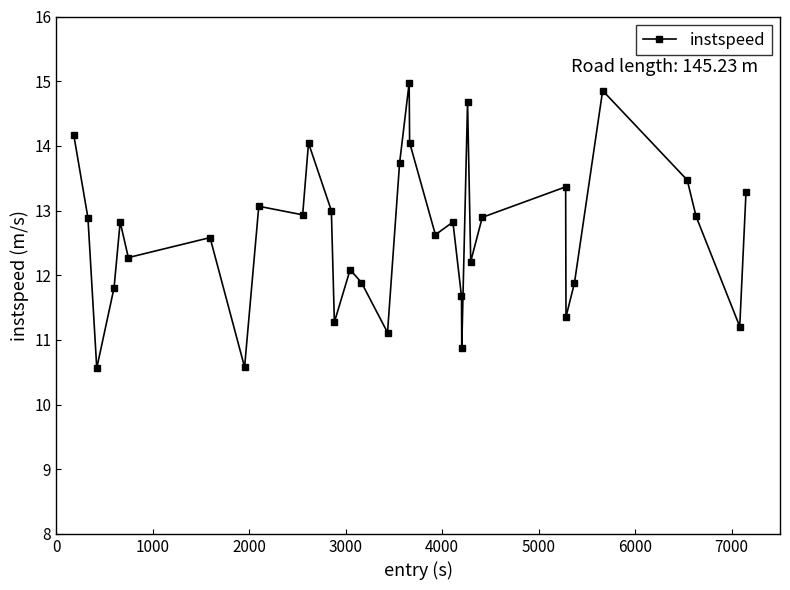

What is the difference between the maximum and minimum values?

4.4